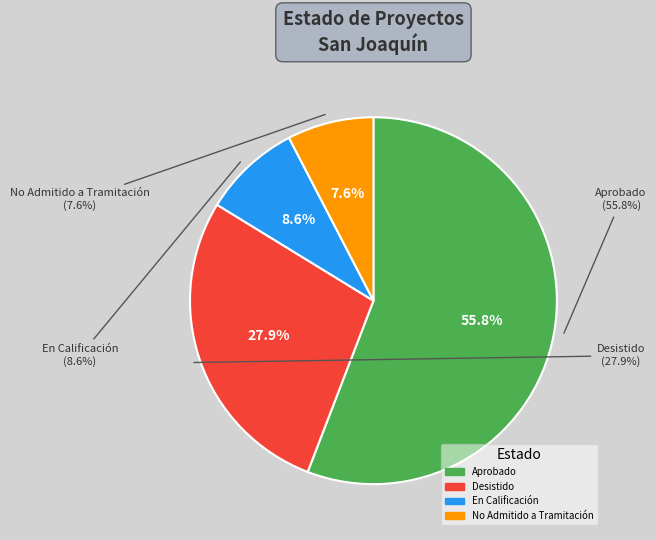

To the nearest percent, what is the difference between the largest and smallest slice percentages?

48%